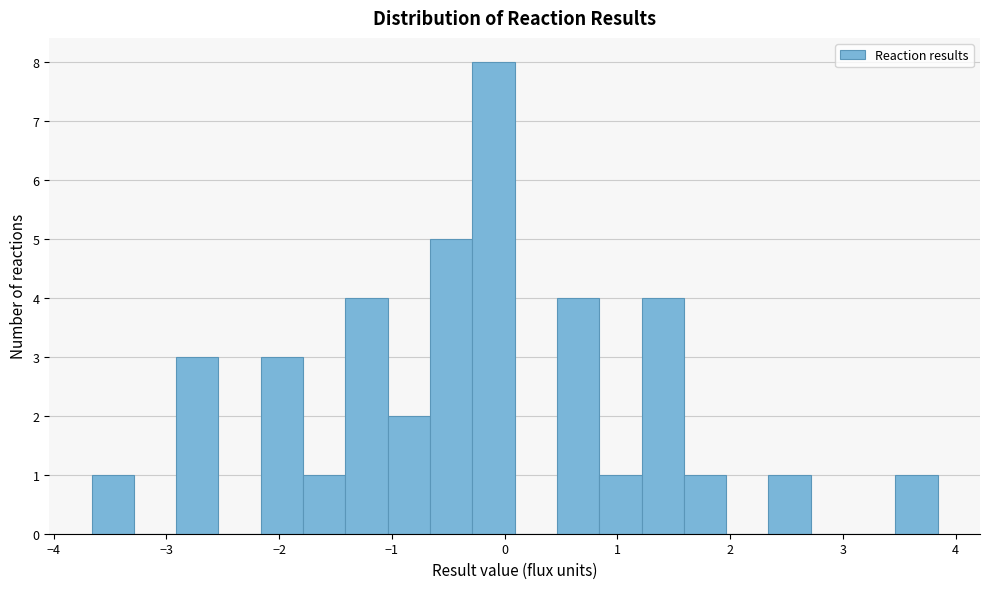

Read against the x-axis, roughly where is the centre of the tallest bar?

-0.1